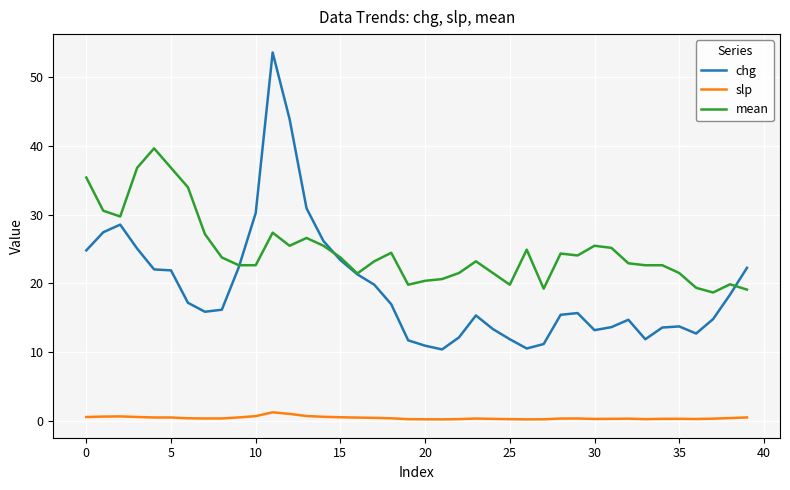

Which series has the widest spread of values?

chg